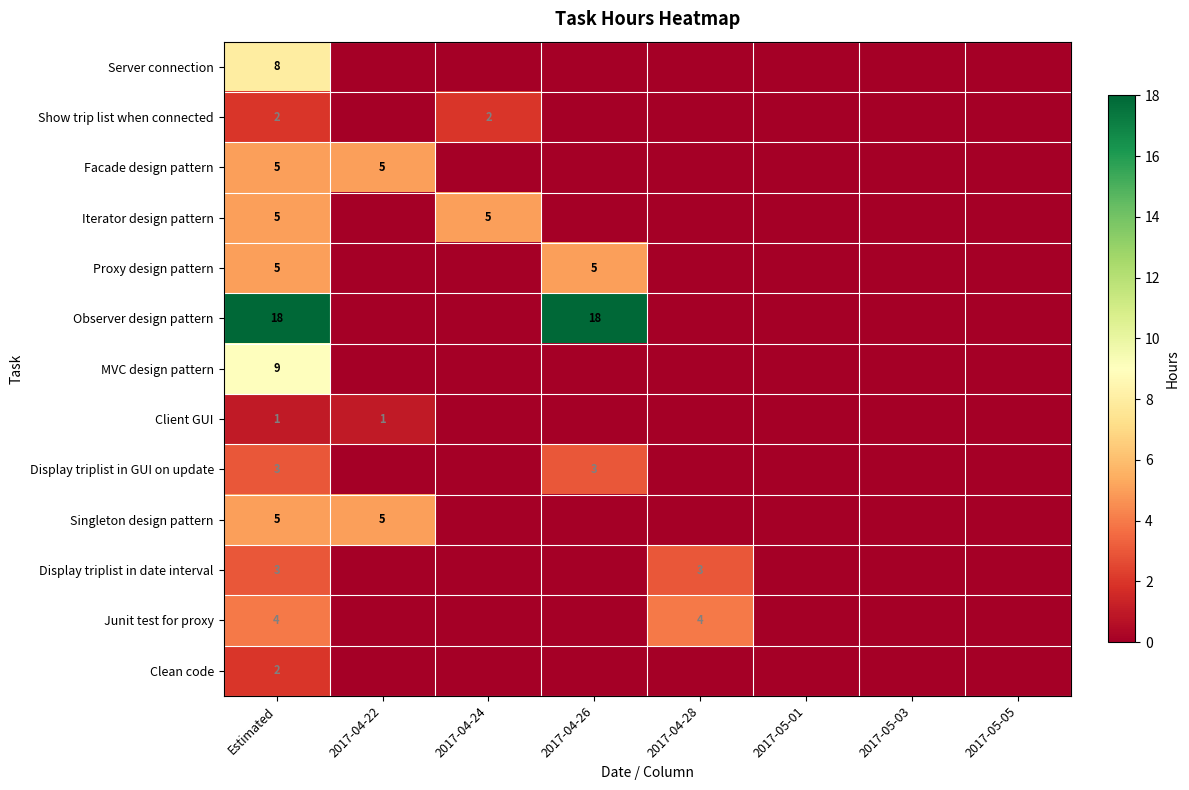

What is the total value across all series at Estimated?

70